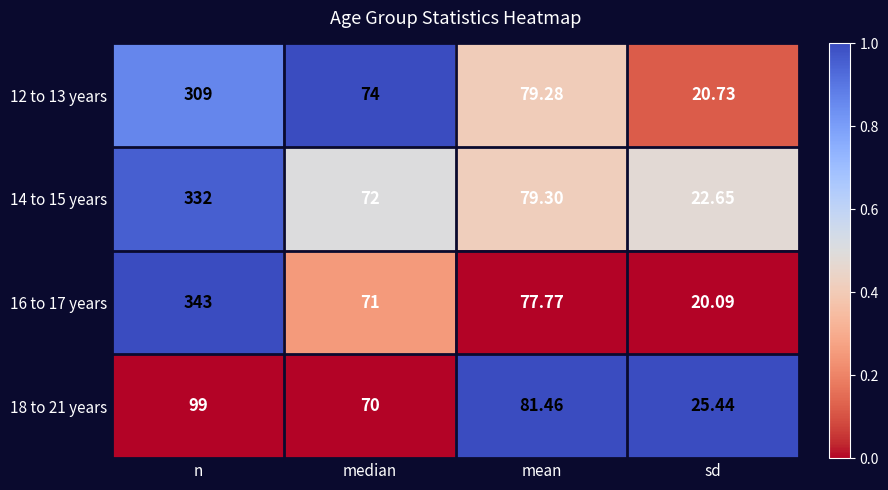

Which category has the lowest value across all series?

sd